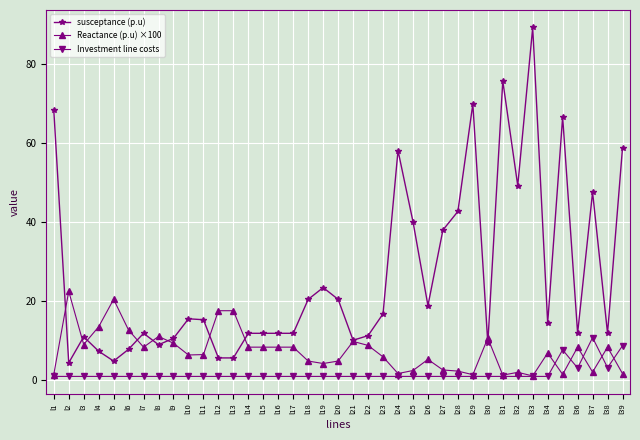

How many data points in susceptance (p.u) are less than 14?

19